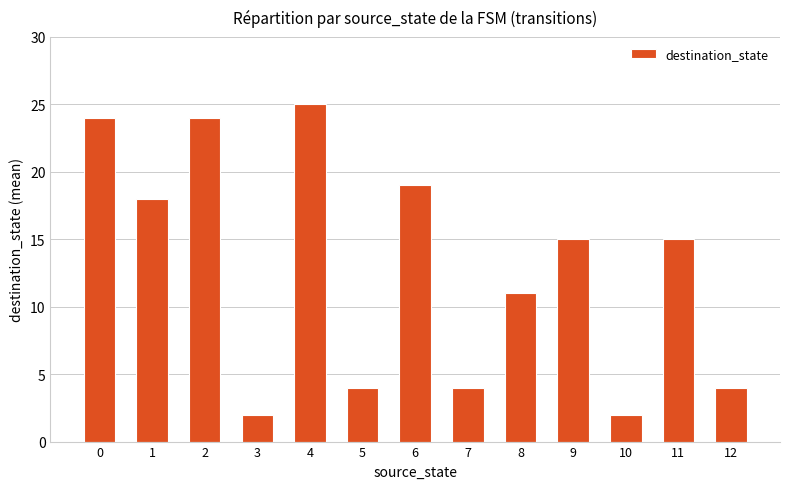

How many series are shown in this chart?

1